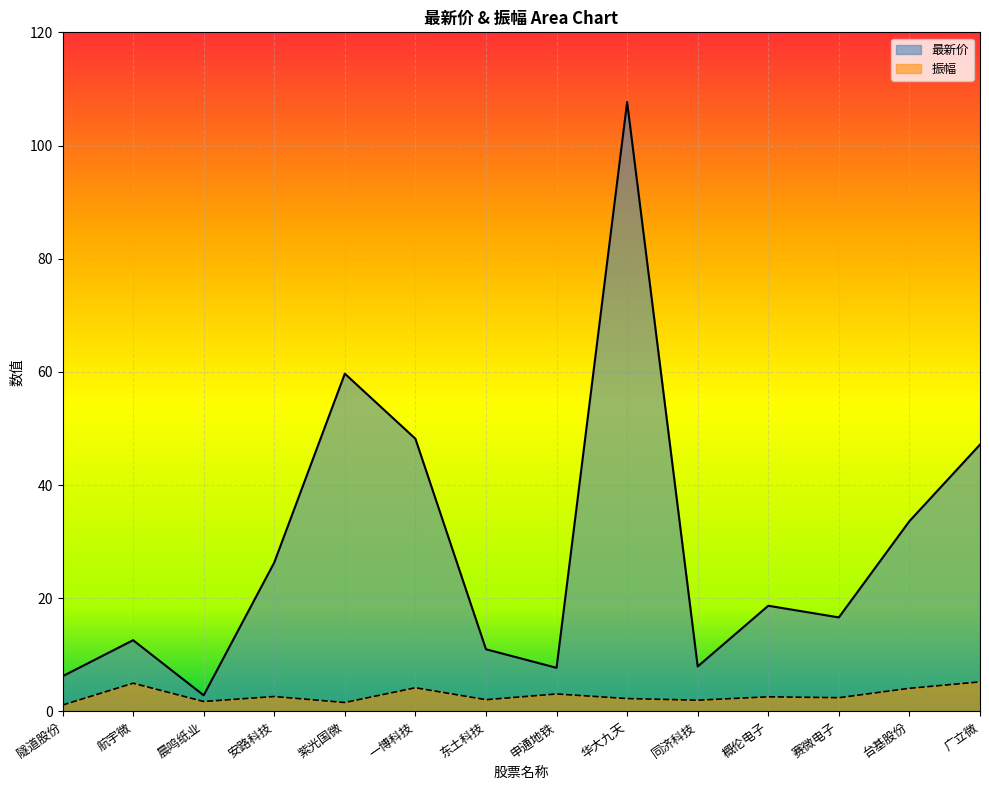

What is the difference between the maximum and minimum values in the 最新价 series?

104.8